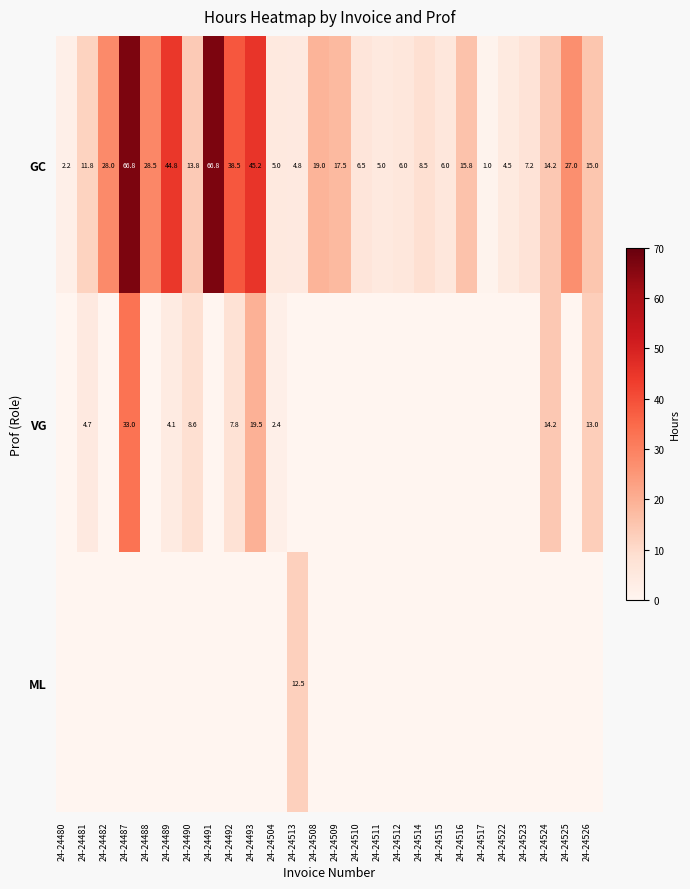

What is the maximum value for GC?

66.8